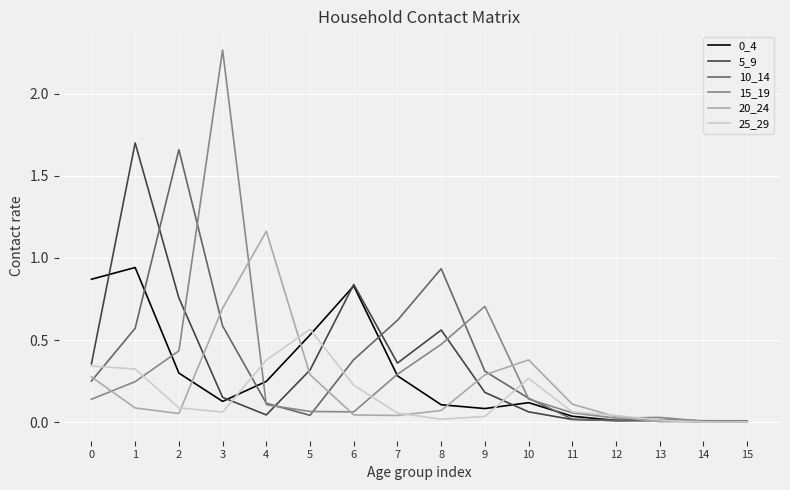

At which category does the chart reach its peak across all series?

3